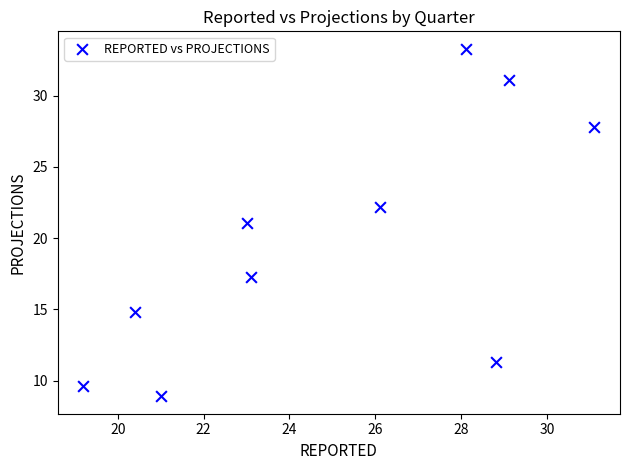

What is the range of X values (max minus min)?

11.9